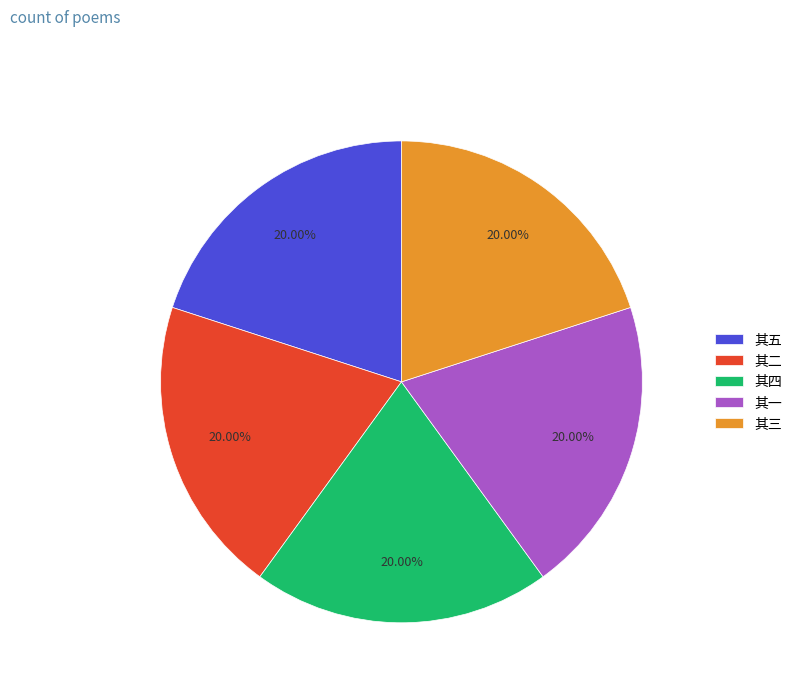

What is the ratio of the value at 其一 to the value at 其二?

1.0